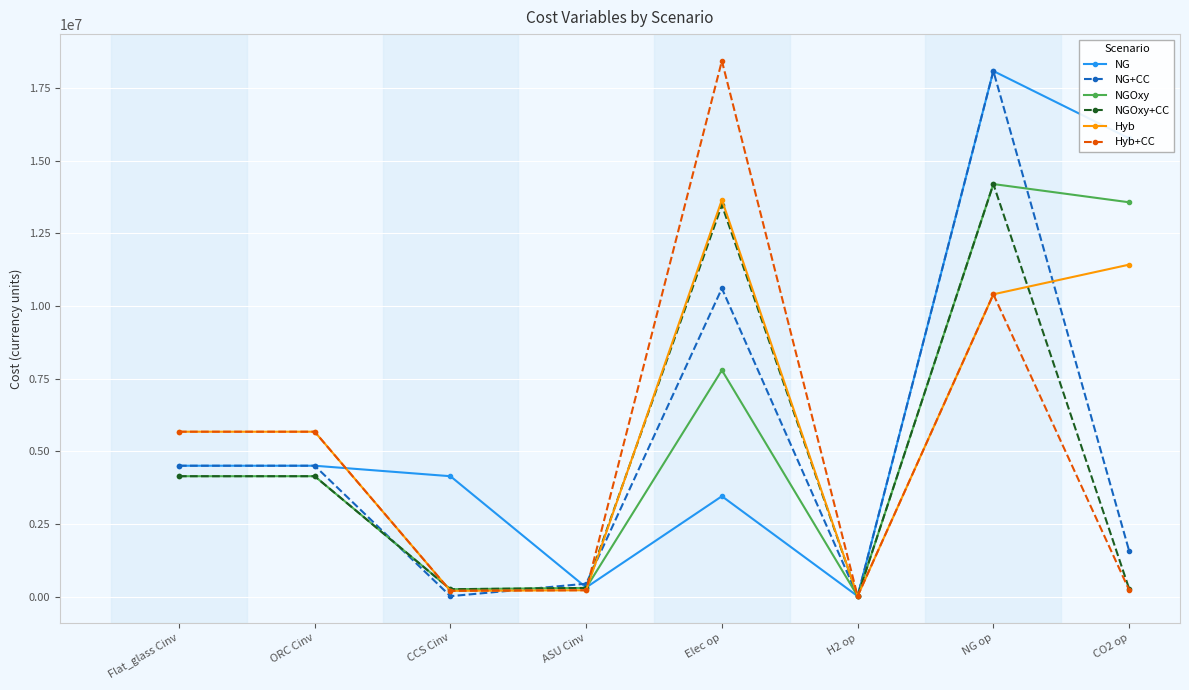

Does the chart display data point markers on the line(s)?

Yes